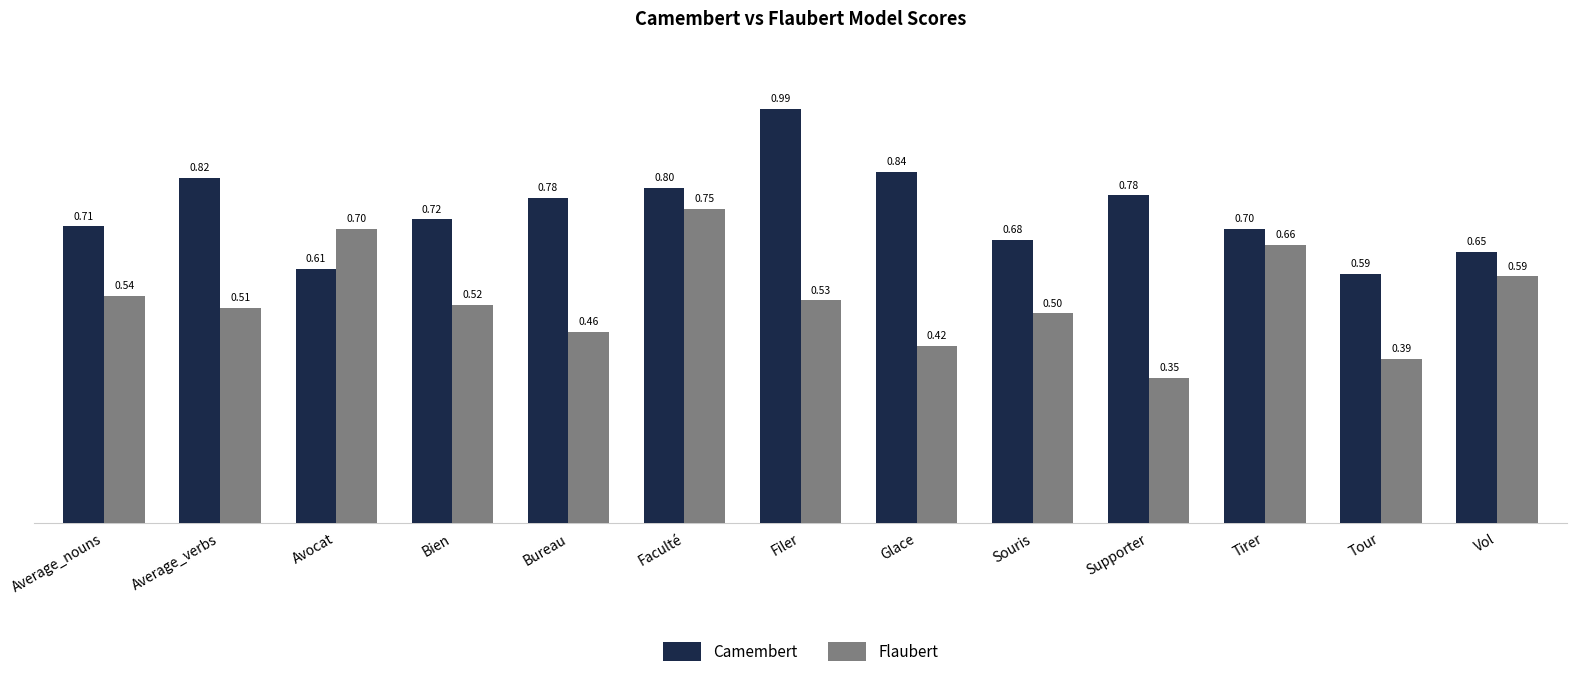

Which series changed the most between Glace and Tour?

Camembert